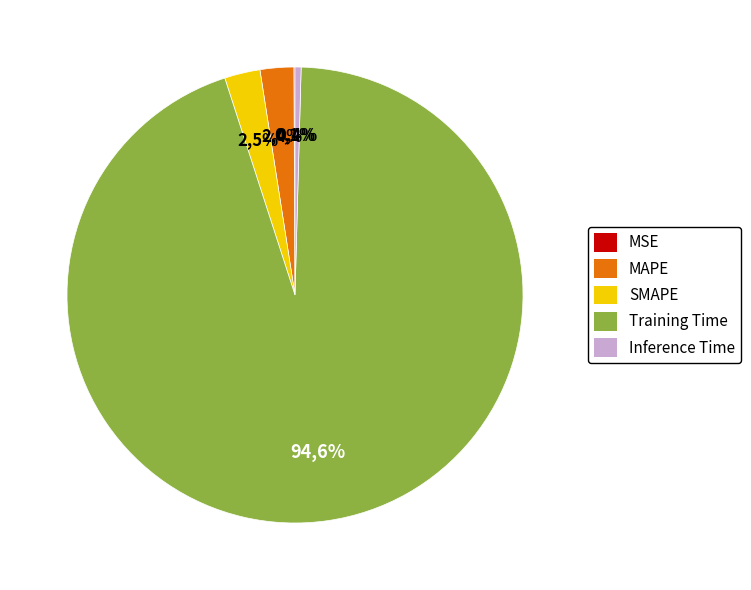

What percentage is the Training Time slice, to the nearest percent?

95%